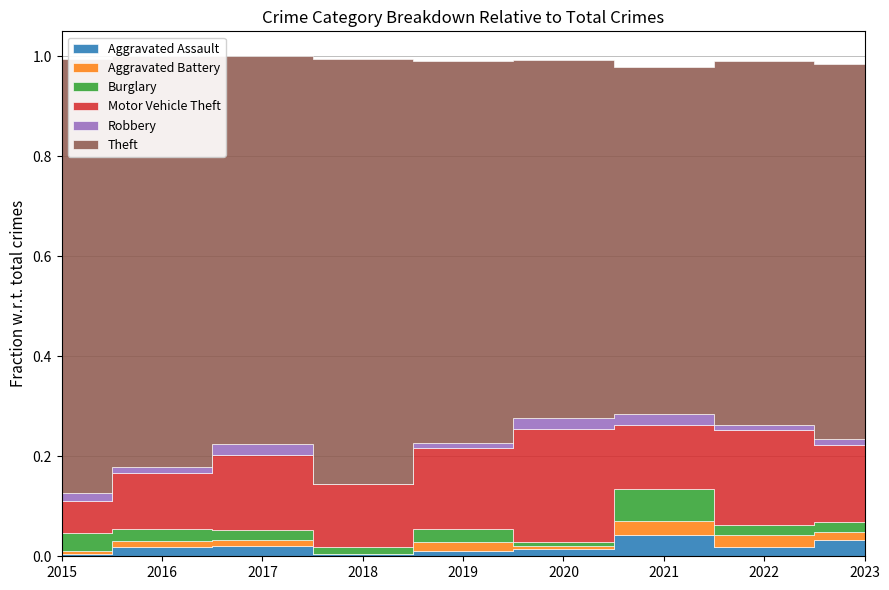

True or false: Robbery has more than 1 points higher than both neighbors.

False